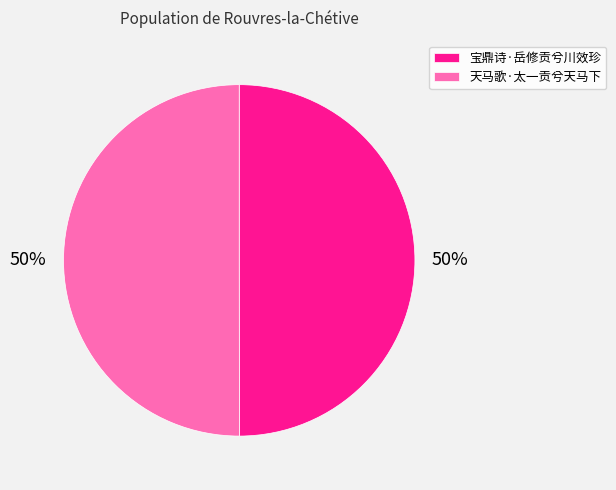

To the nearest percent, what percentage of the pie is 天马歌·太一贡兮天马下?

50%